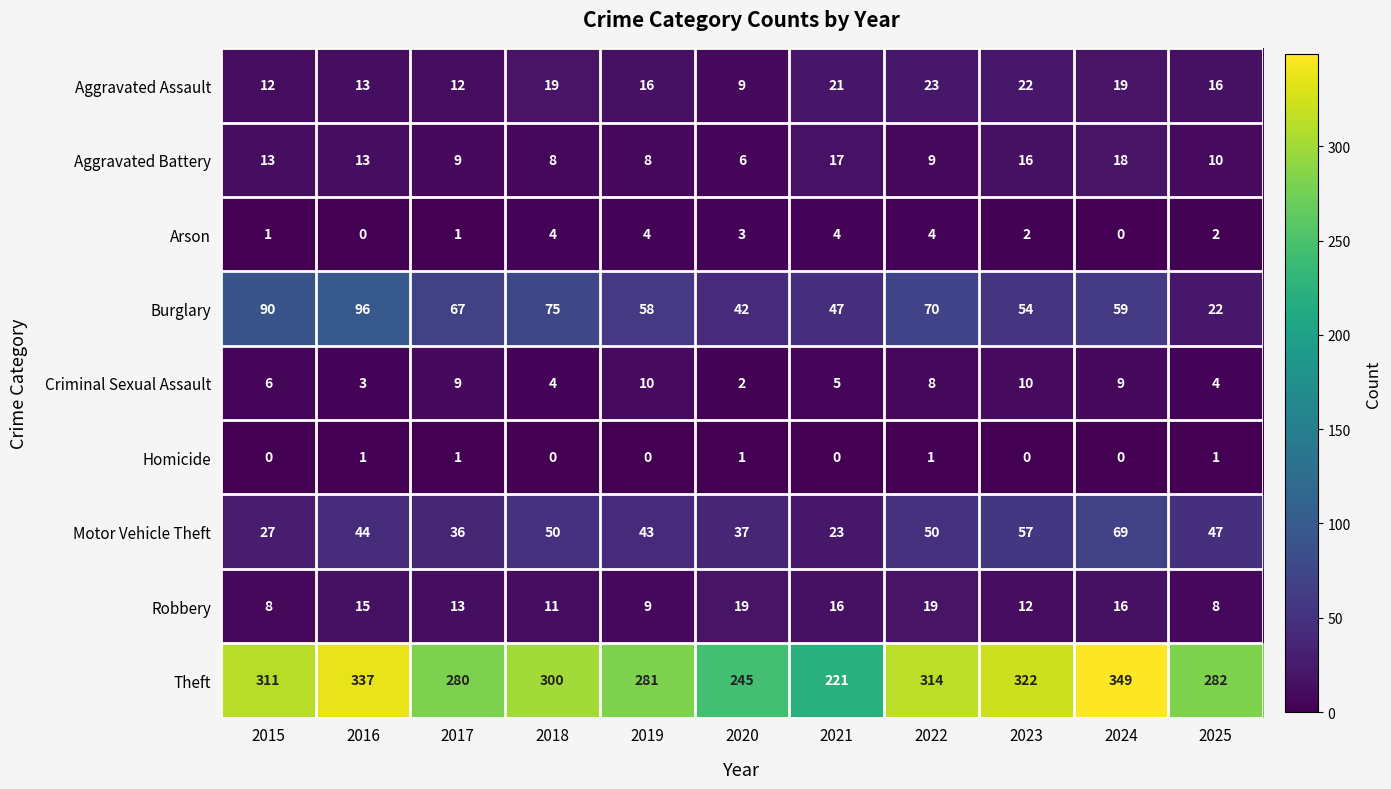

At which label does Burglary reach its minimum?

2025